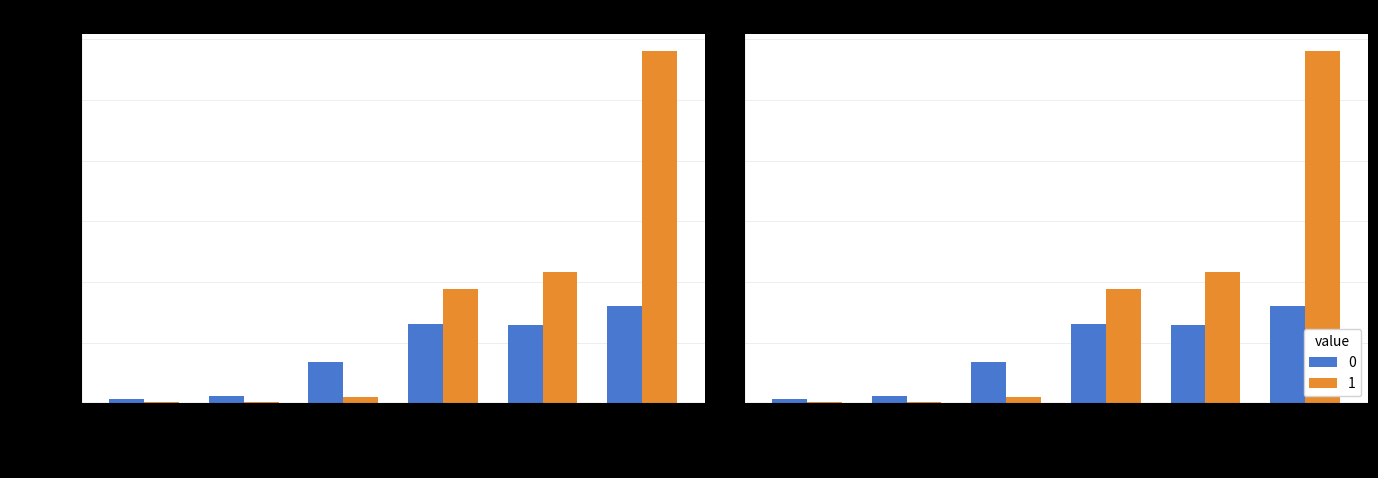

At Leve Level 25, list the series in order from smallest to largest.

0, 1